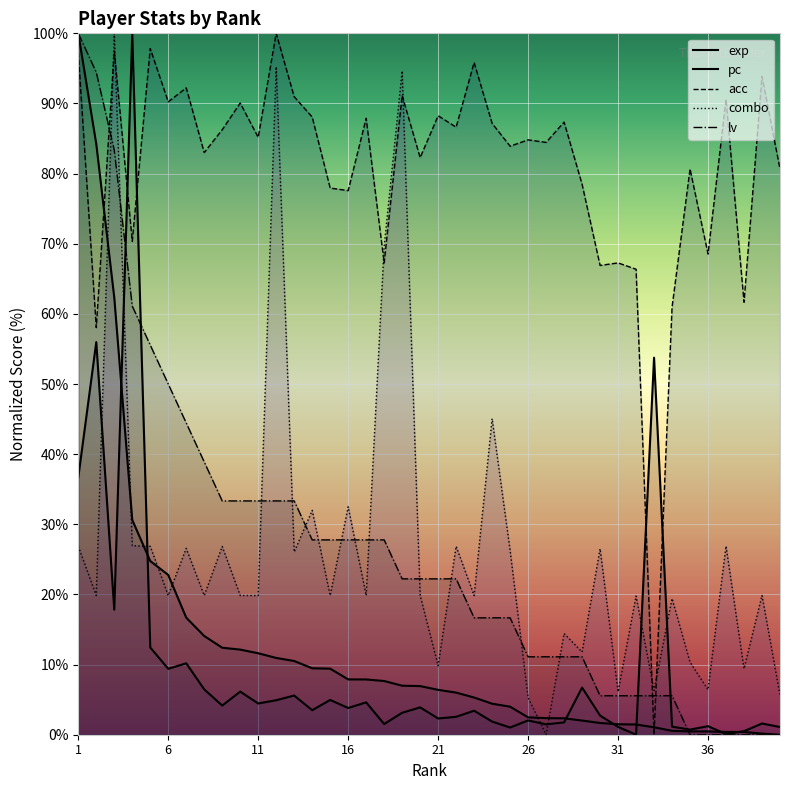

Reading right to left, transcribe all the data shown in this chart.

exp: 40=0.0	39=0.2	38=0.4	37=0.4	36=0.5	35=0.5	34=0.6	33=1.1	32=1.5	31=1.5	30=1.7	29=2.0	28=2.3	27=2.4	26=2.5	25=4.0	24=4.4	23=5.3	22=6.0	21=6.4	20=6.9	19=7.0	18=7.7	17=7.9	16=7.9	15=9.4	14=9.5	13=10.5	12=10.9	11=11.6	10=12.1	9=12.4	8=14.1	7=16.7	6=22.8	5=24.8	4=30.6	3=62.3	2=84.2	1=100.0
pc: 40=1.1	39=1.6	38=0.5	37=0.1	36=1.2	35=0.7	34=1.2	33=53.8	32=0.0	31=1.1	30=2.7	29=6.7	28=1.8	27=1.5	26=2.0	25=1.0	24=1.9	23=3.4	22=2.6	21=2.3	20=3.9	19=3.1	18=1.5	17=4.6	16=3.8	15=5.0	14=3.5	13=5.6	12=4.9	11=4.5	10=6.1	9=4.2	8=6.5	7=10.2	6=9.4	5=12.4	4=100.0	3=17.8	2=56.0	1=36.7
acc: 40=80.7	39=93.9	38=61.7	37=90.6	36=68.5	35=80.7	34=60.9	33=0.0	32=66.4	31=67.3	30=66.9	29=78.5	28=87.3	27=84.4	26=84.8	25=83.9	24=87.2	23=95.8	22=86.6	21=88.2	20=82.3	19=91.1	18=67.3	17=87.9	16=77.6	15=77.9	14=88.1	13=91.0	12=100.0	11=85.2	10=90.1	9=86.3	8=83.0	7=92.2	6=90.2	5=97.8	4=70.3	3=97.5	2=58.0	1=97.3
combo: 40=5.7	39=19.8	38=9.4	37=26.9	36=6.4	35=10.3	34=19.4	33=6.3	32=19.8	31=6.1	30=26.5	29=11.8	28=14.4	27=0.0	26=5.3	25=26.3	24=45.1	23=19.8	22=26.9	21=9.8	20=19.8	19=94.6	18=69.7	17=19.8	16=32.5	15=19.8	14=32.0	13=26.1	12=95.2	11=19.8	10=19.8	9=26.8	8=19.8	7=26.6	6=19.8	5=26.9	4=26.9	3=100.0	2=19.8	1=26.9
lv: 40=0.0	39=0.0	38=0.0	37=0.0	36=0.0	35=0.0	34=5.6	33=5.6	32=5.6	31=5.6	30=5.6	29=11.1	28=11.1	27=11.1	26=11.1	25=16.7	24=16.7	23=16.7	22=22.2	21=22.2	20=22.2	19=22.2	18=27.8	17=27.8	16=27.8	15=27.8	14=27.8	13=33.3	12=33.3	11=33.3	10=33.3	9=33.3	8=38.9	7=44.4	6=50.0	5=55.6	4=61.1	3=83.3	2=94.4	1=100.0